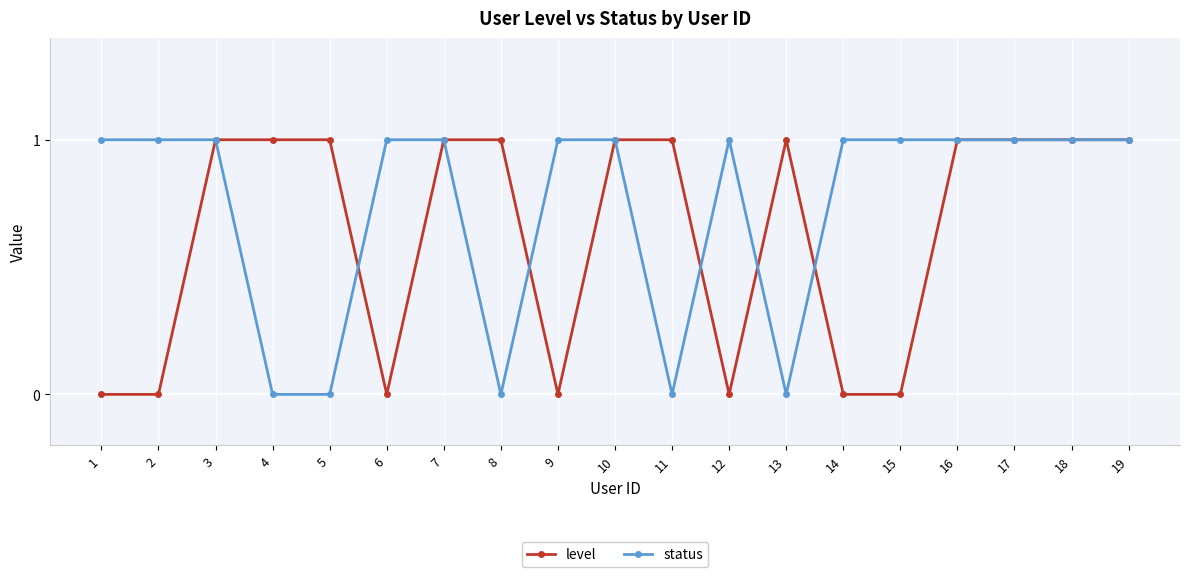

True or false: status has a value of 2 at 14.

False